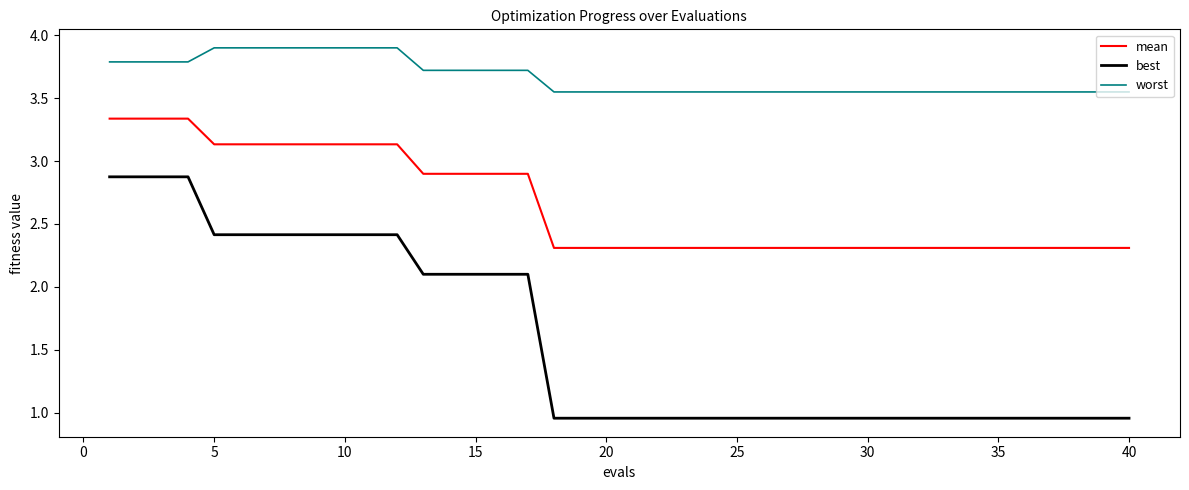

List the series in order of their peak value, lowest first.

best, mean, worst